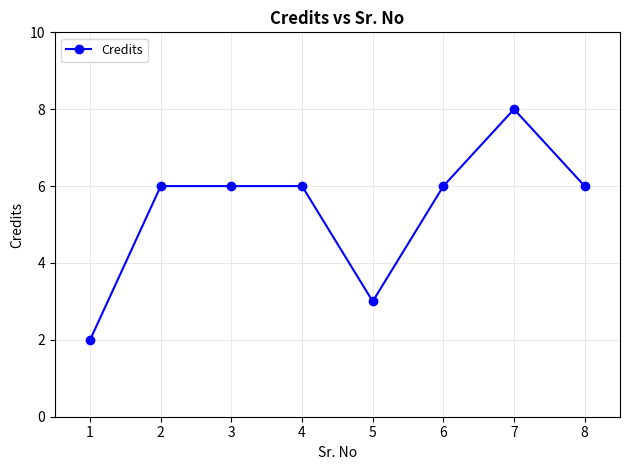

Which label corresponds to the largest value in the chart?

7